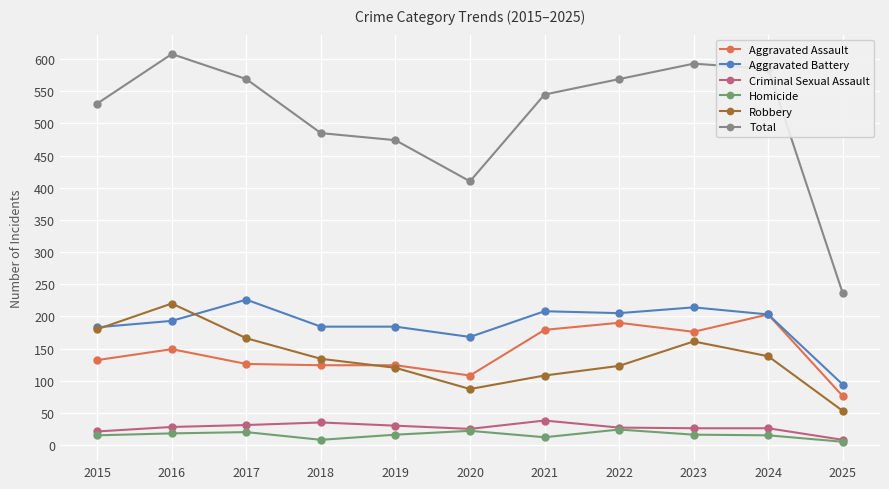

Between 2016 and 2019, which series saw the biggest shift?

Total